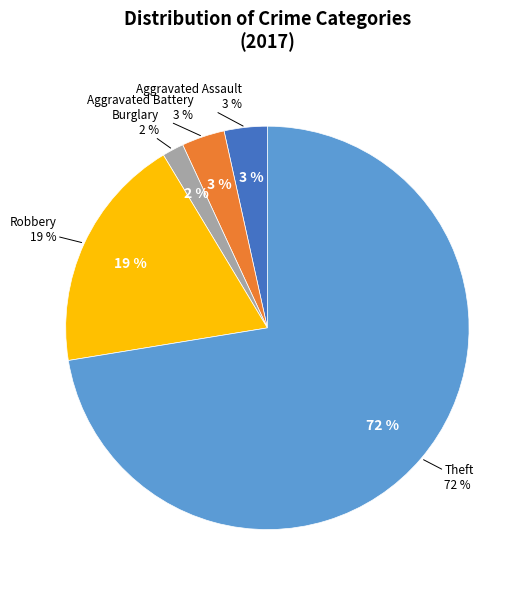

Combined, what portion of the pie is Aggravated Battery and Robbery?

22.4%